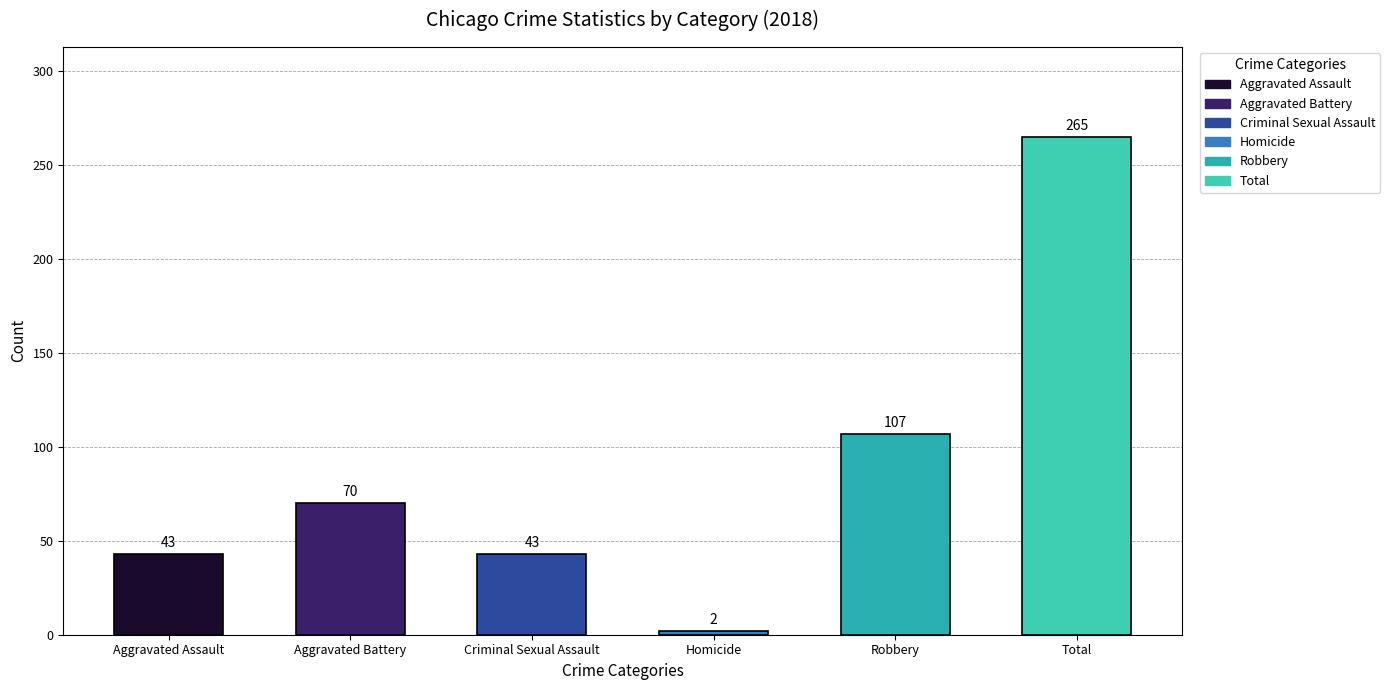

Count the values in the range 43 to 107.

4